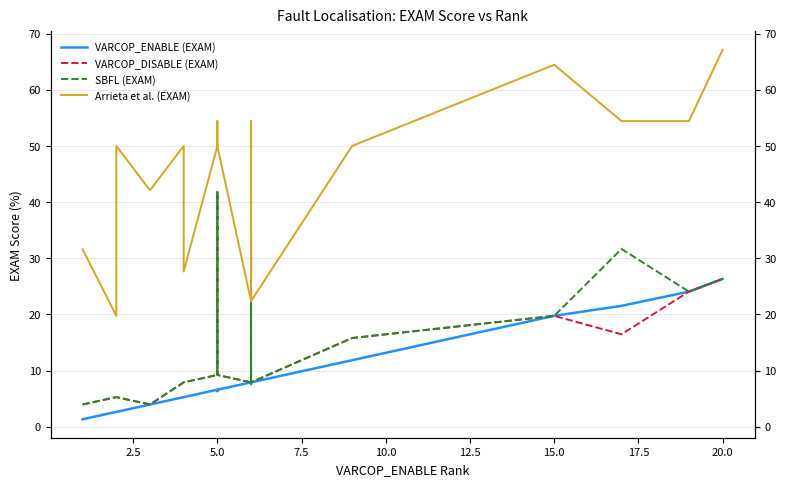

List the series in order of their peak value, lowest first.

VARCOP_ENABLE (EXAM), VARCOP_DISABLE (EXAM), SBFL (EXAM), Arrieta et al. (EXAM)